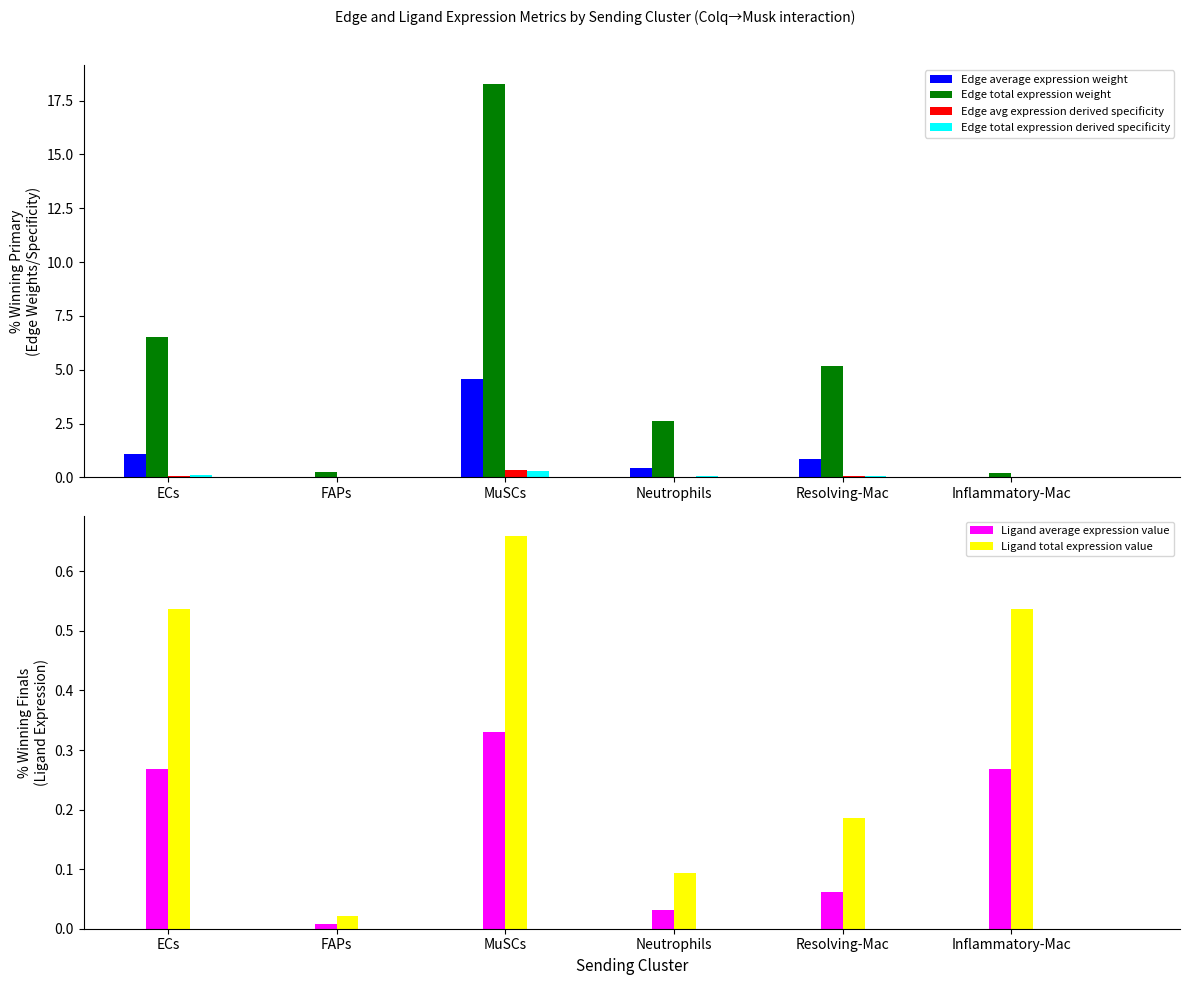

At how many categories does at least one series exceed 8?

1